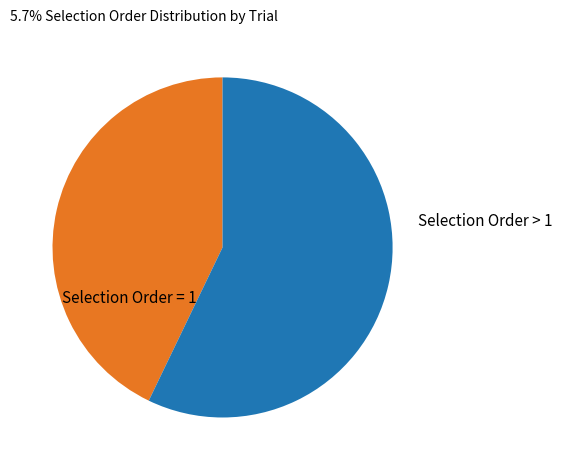

Does Selection Order > 1 account for over 50% of the chart?

Yes